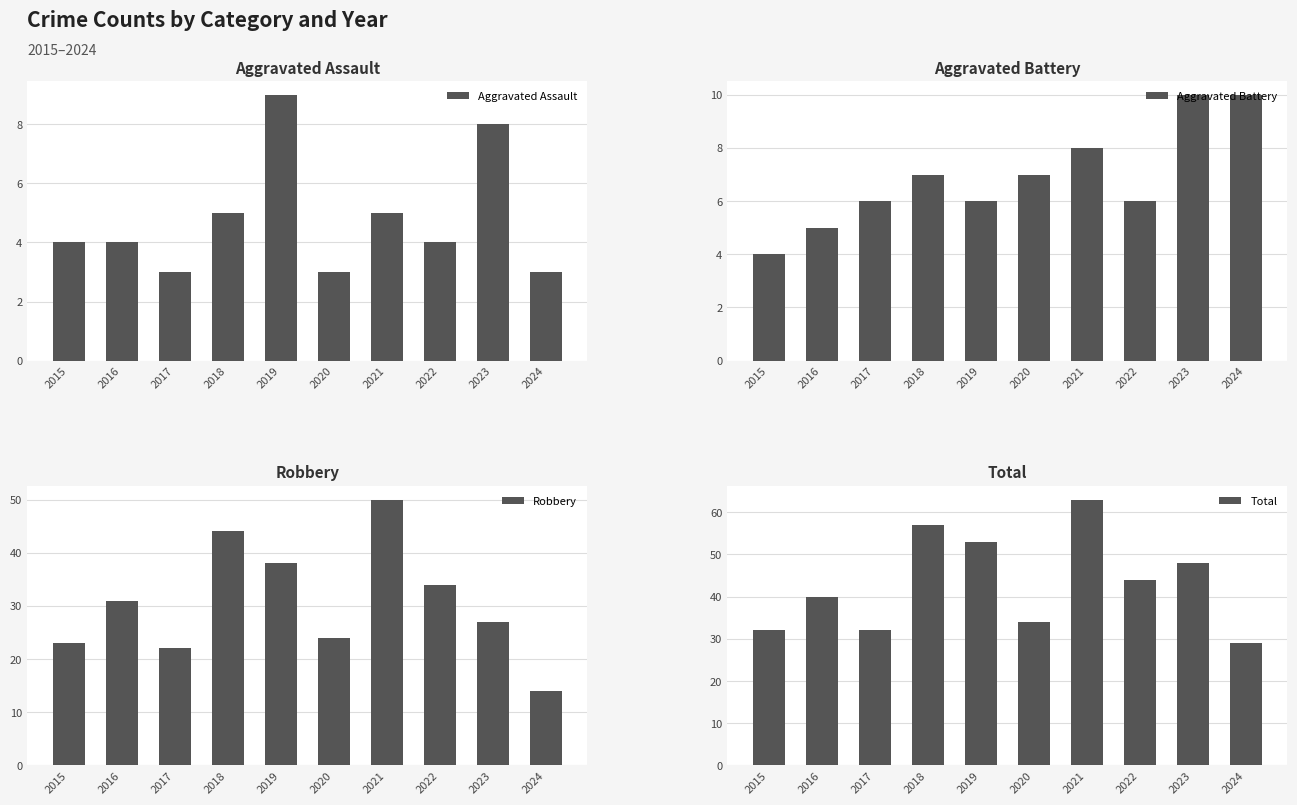

What is the value of the Total bar at the 4th from the left?

57